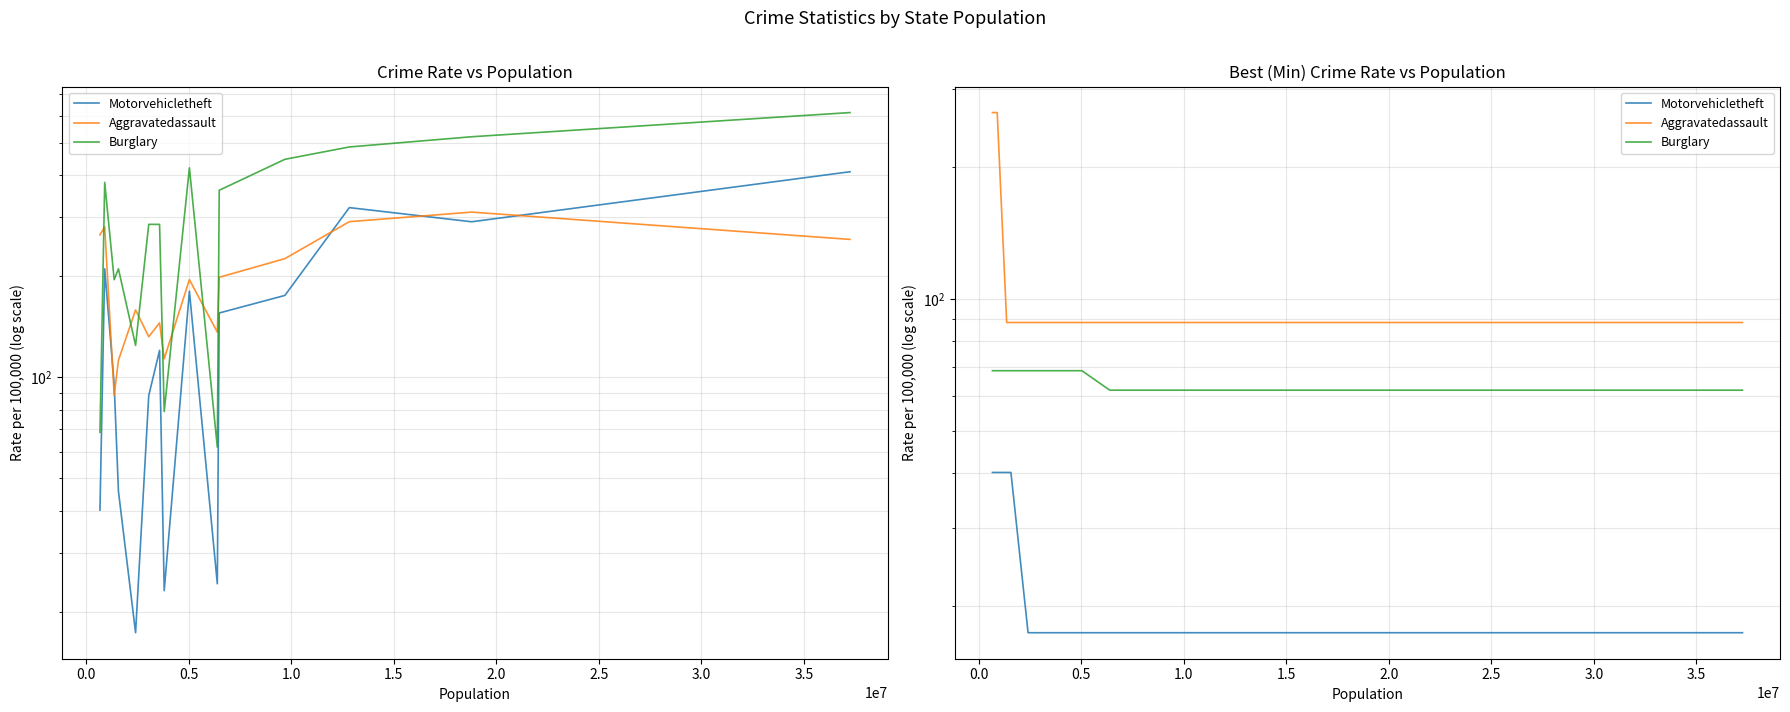

What are all the series names shown in the legend?

Motorvehicletheft, Aggravatedassault, Burglary